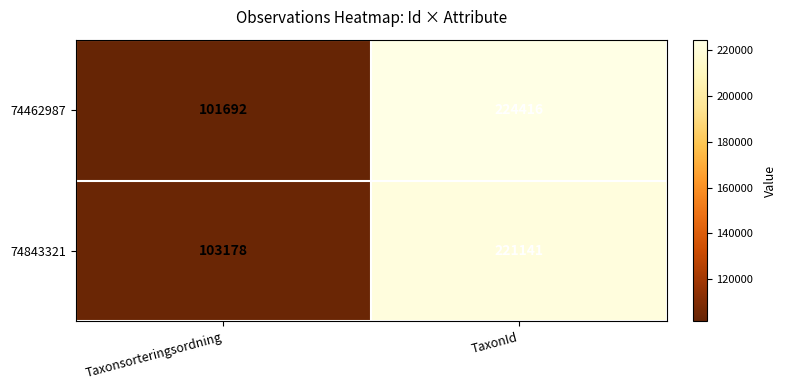

Which label corresponds to the smallest value in the chart?

Taxonsorteringsordning